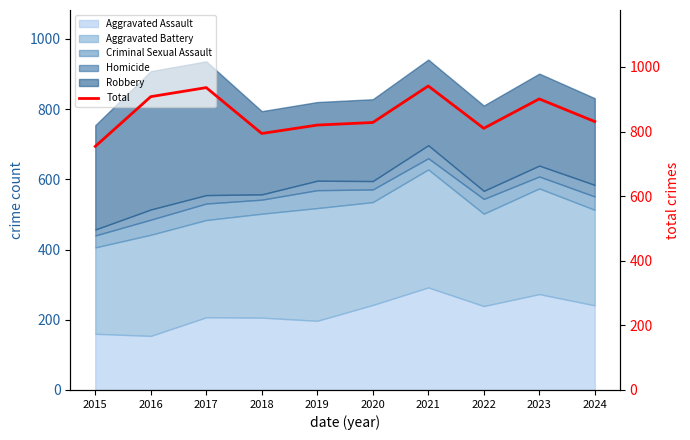

The chart shows a value of 1100 at 2020. True or false?

False